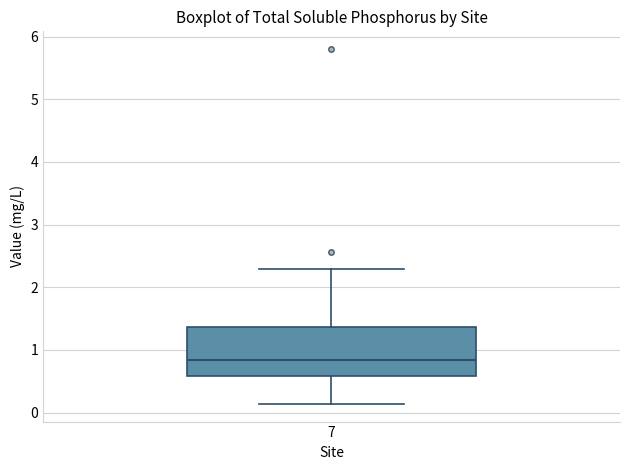

Where does the upper whisker of the box at x = 7 end on the y-axis? The values are not printed on the chart, so give them approximately, as read against the axis.

2.3